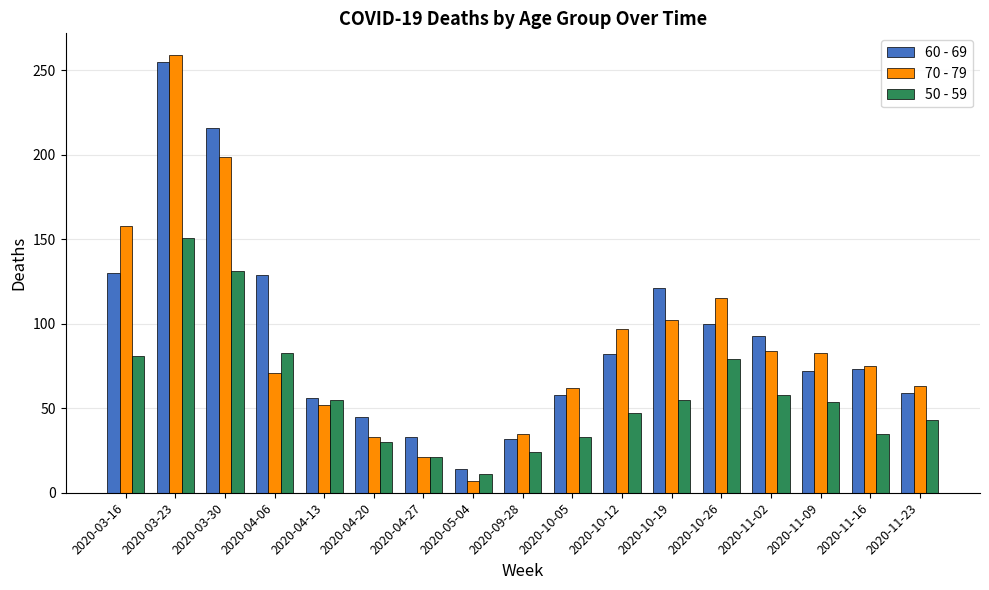

What is the label of the 12th bar from the right?

2020-04-20